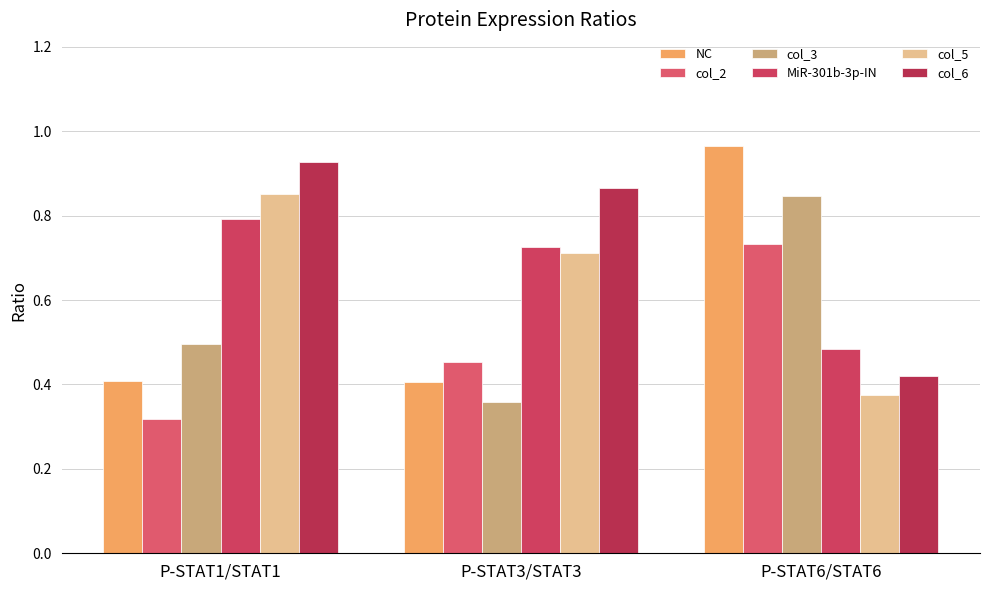

How many bars are there in total?

18